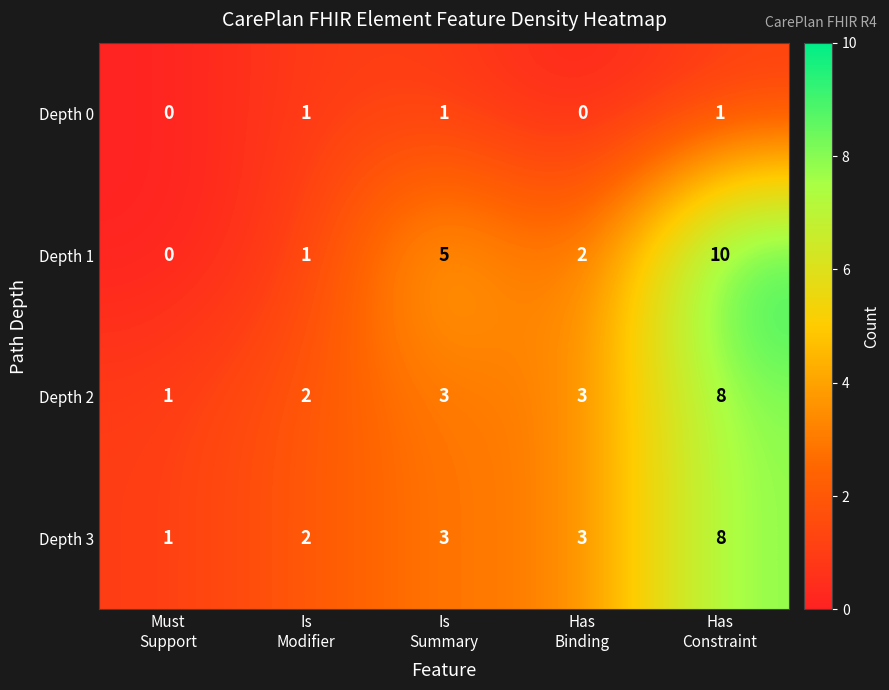

What is the total value across all series at Has
Constraint?

27